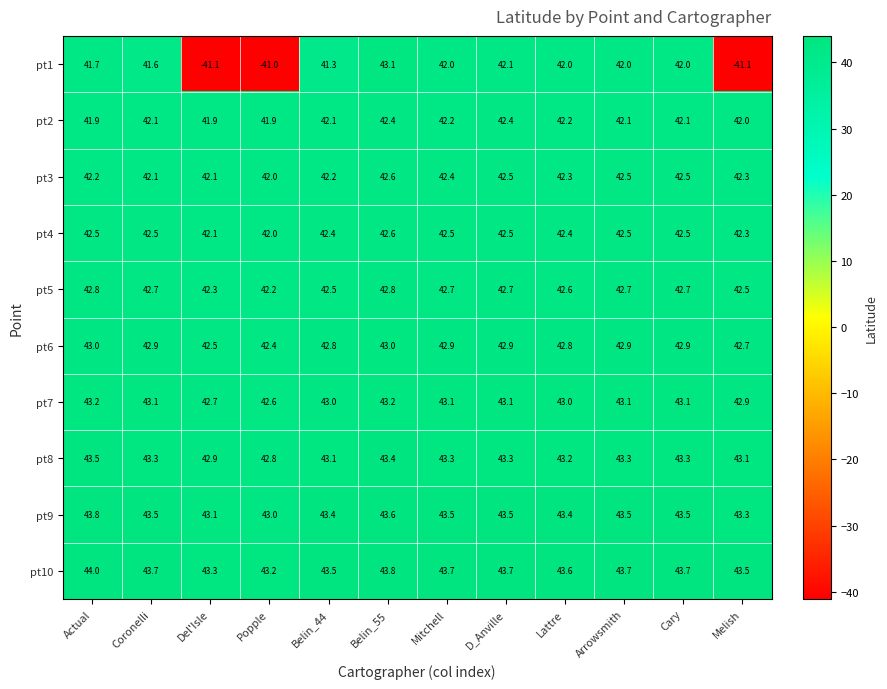

Rank the series at Belin_44 from lowest to highest value.

pt1, pt2, pt3, pt4, pt5, pt6, pt7, pt8, pt9, pt10